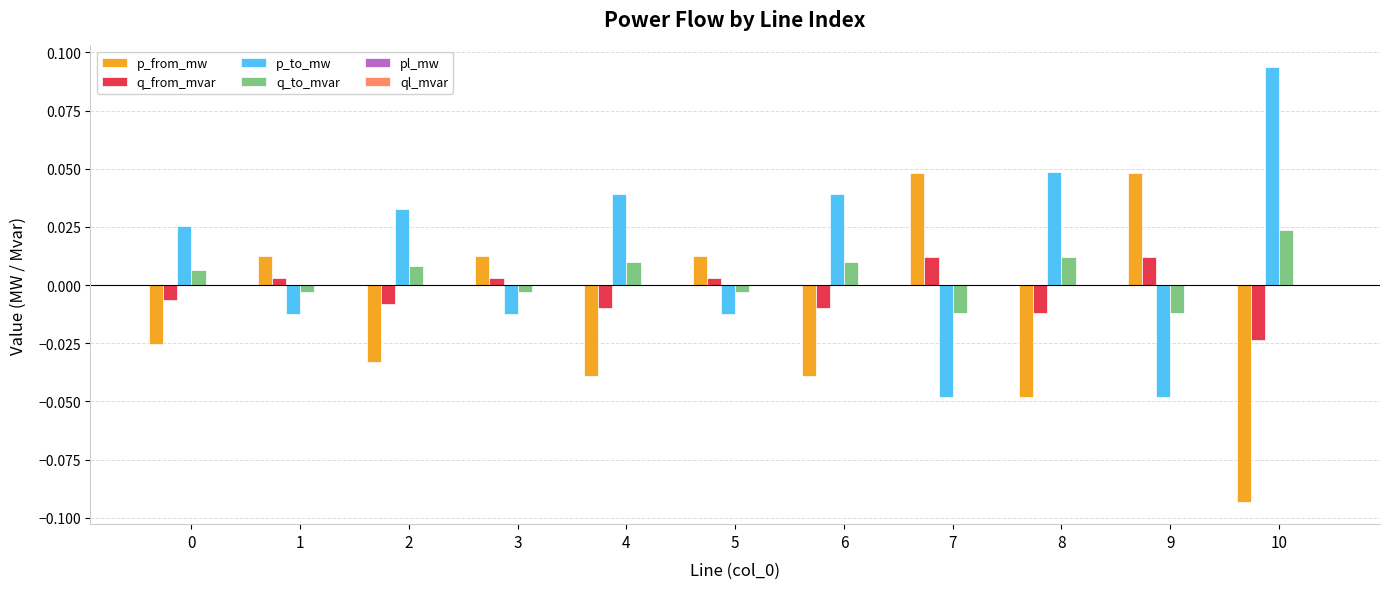

Is the value of p_from_mw at 2 greater than the value of q_to_mvar at 10?

No